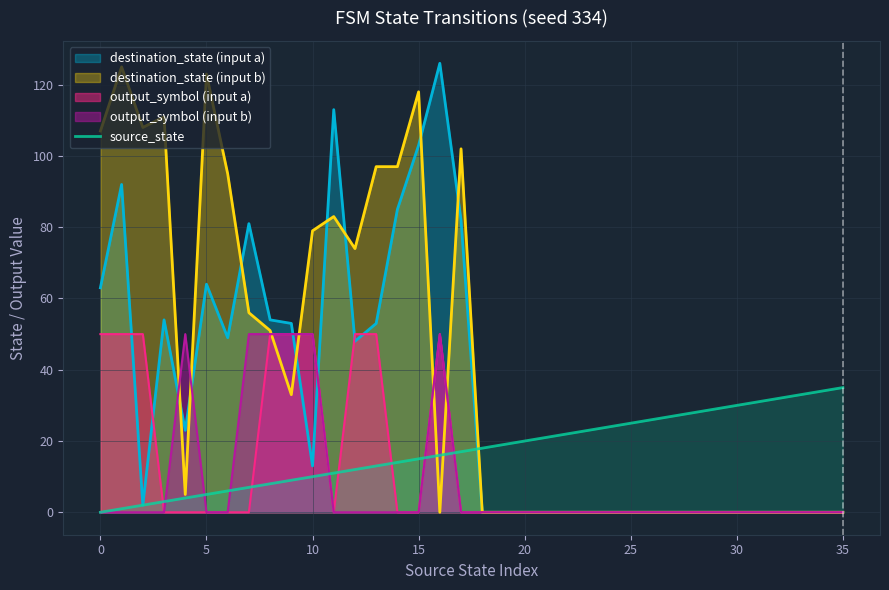

Where is the data nearest to the value 17?

17